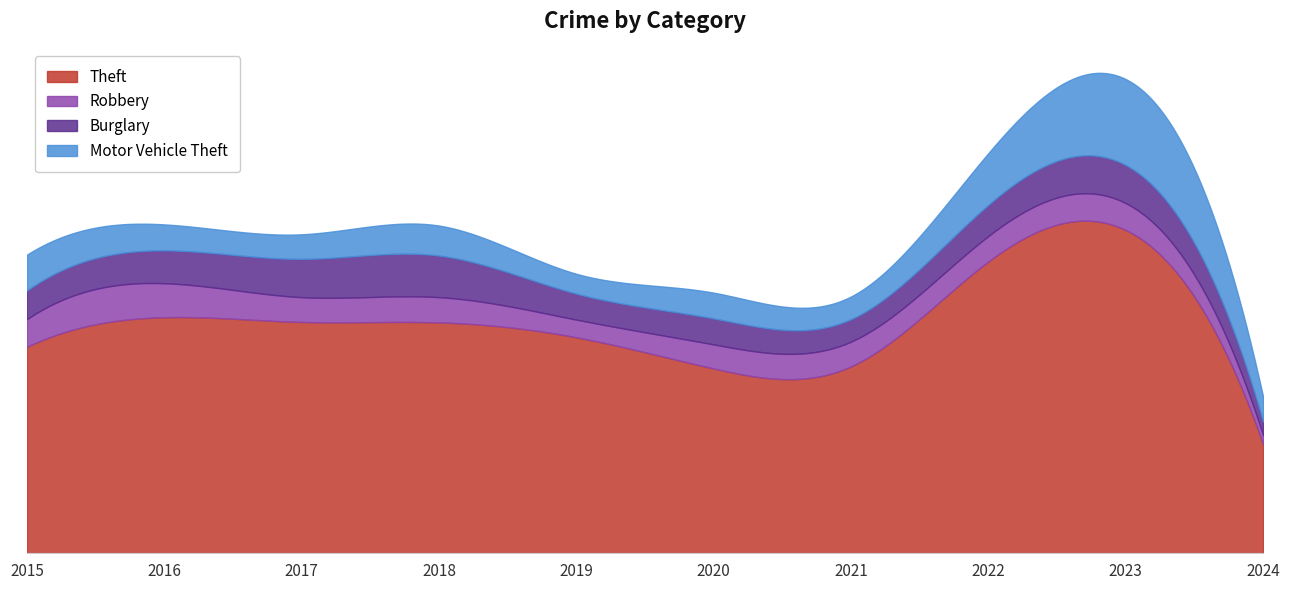

Reading right to left, list all the values displayed in this chart.

Theft: 2024=462	2023=1368	2022=1235	2021=791	2020=782	2019=914	2018=977	2017=979	2016=999	2015=874
Robbery: 2024=38	2023=114	2022=108	2021=105	2020=102	2019=75	2018=107	2017=105	2016=144	2015=117
Burglary: 2024=58	2023=161	2022=132	2021=95	2020=110	2019=110	2018=176	2017=162	2016=139	2015=121
Motor Vehicle Theft: 2024=104	2023=364	2022=219	2021=96	2020=109	2019=84	2018=127	2017=104	2016=110	2015=152